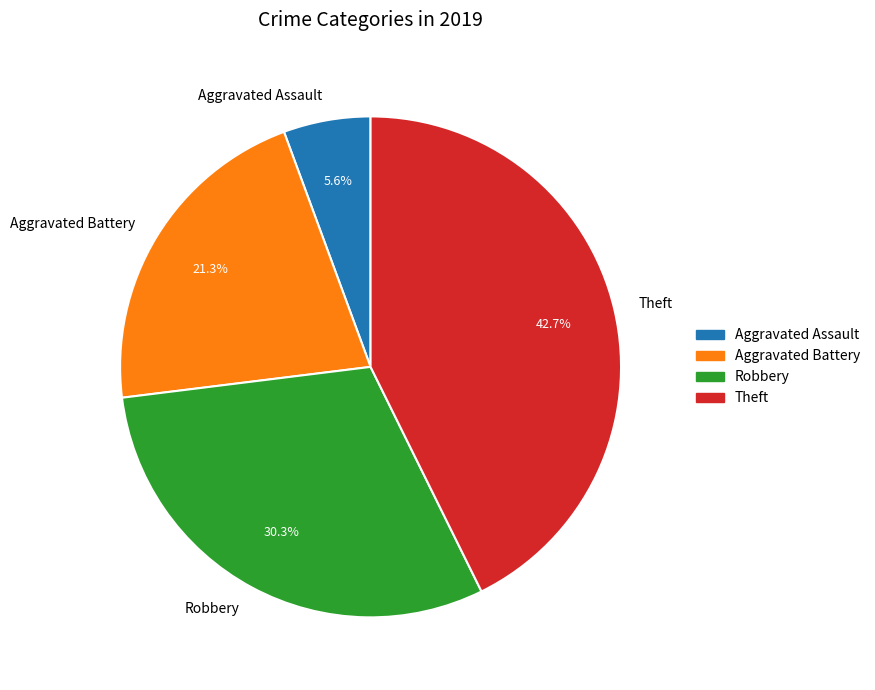

To the nearest percent, what is the combined percentage of Aggravated Assault and Theft?

48%